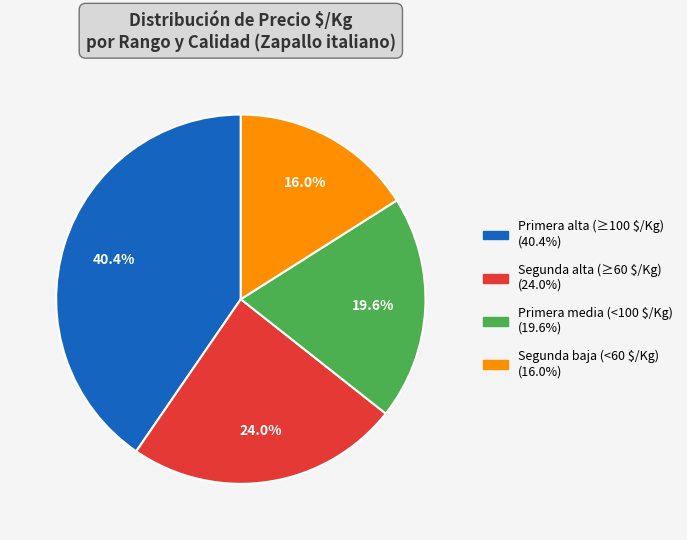

Is there a majority slice in this chart?

No